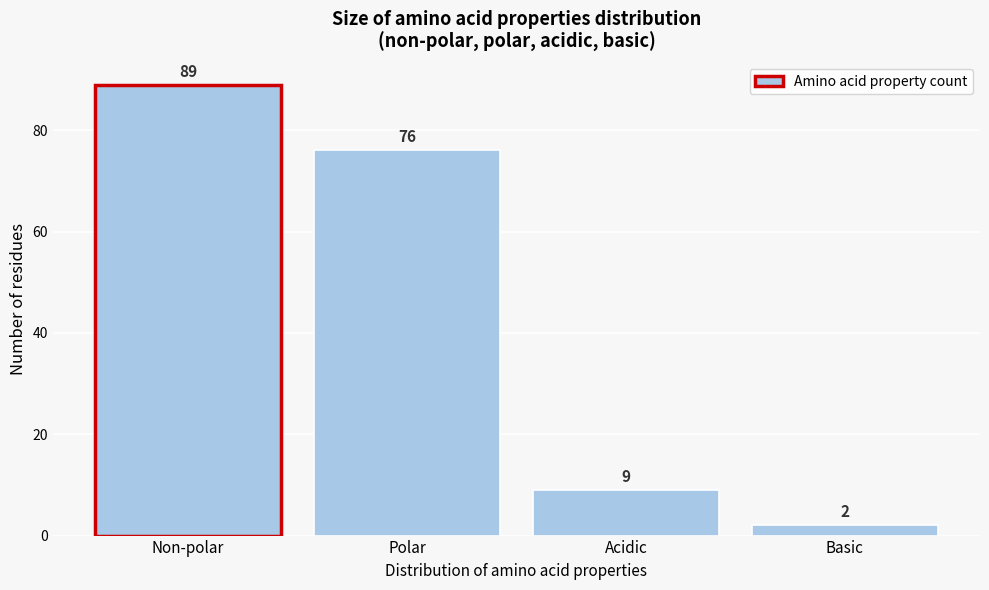

Reading right to left, what are all the values shown in this chart?

2	9	76	89